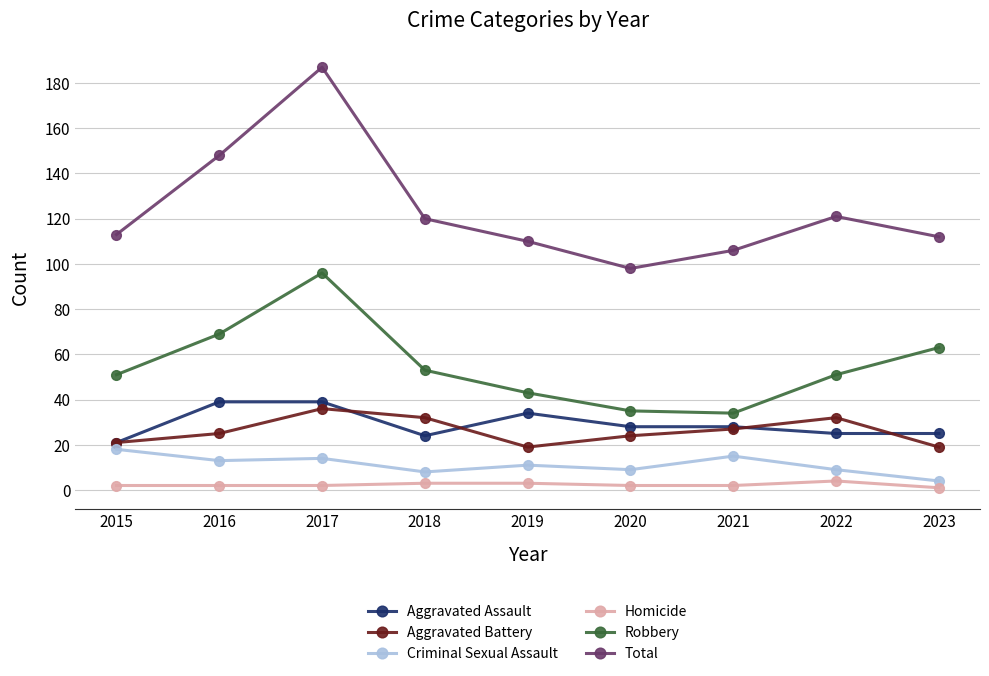

Count the number of categories in the chart.

9